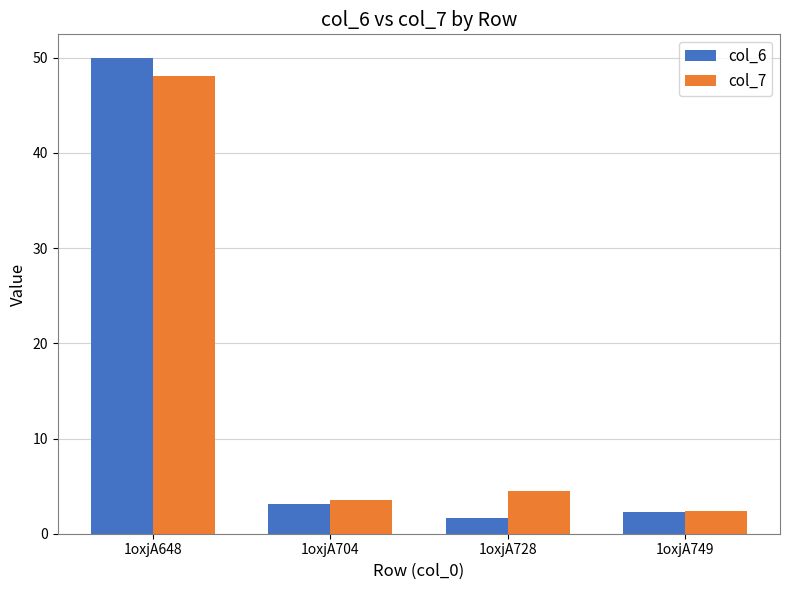

How many groups of bars are there?

4